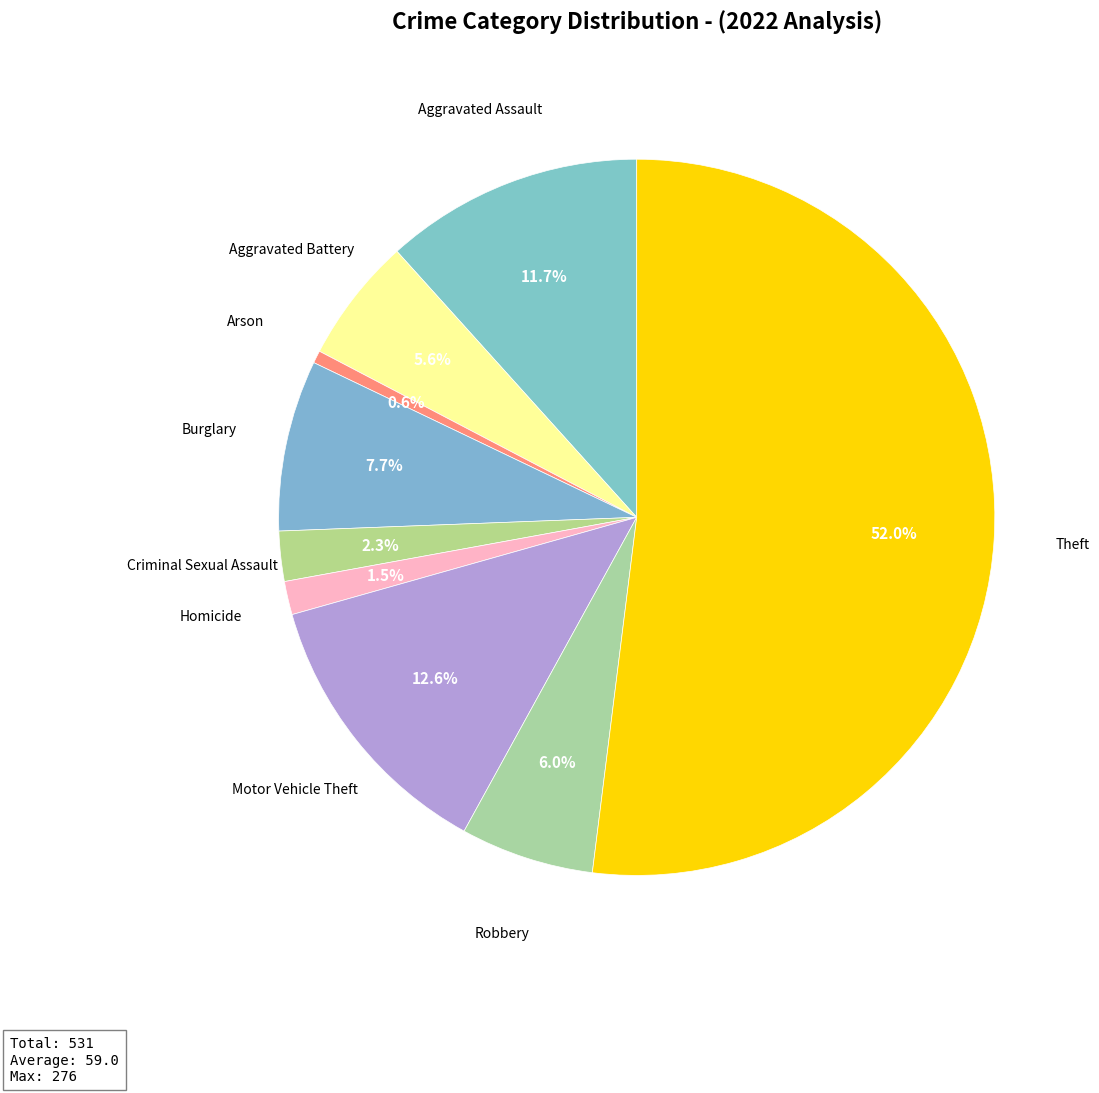

Which category has the biggest portion of the pie?

Theft